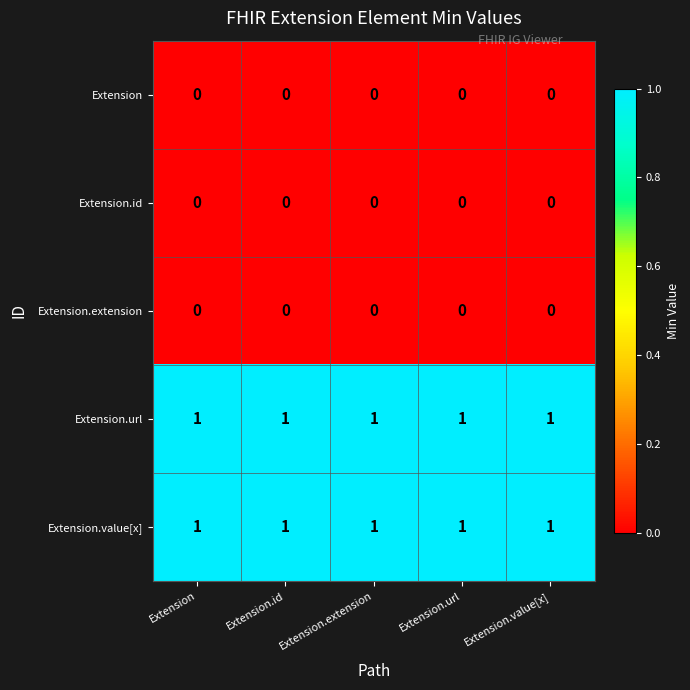

What is the total value across all series at Extension?

2